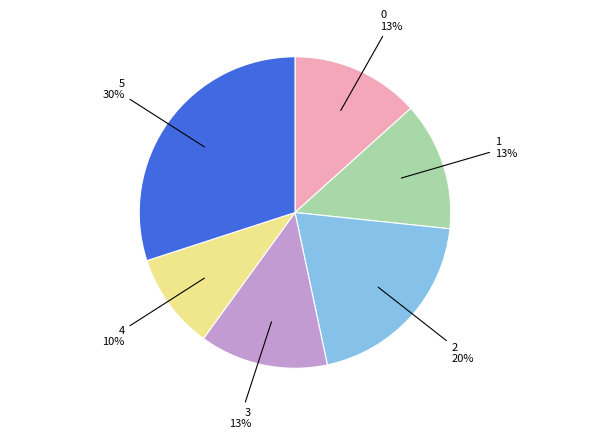

To the nearest percent, what is the average slice percentage?

17%